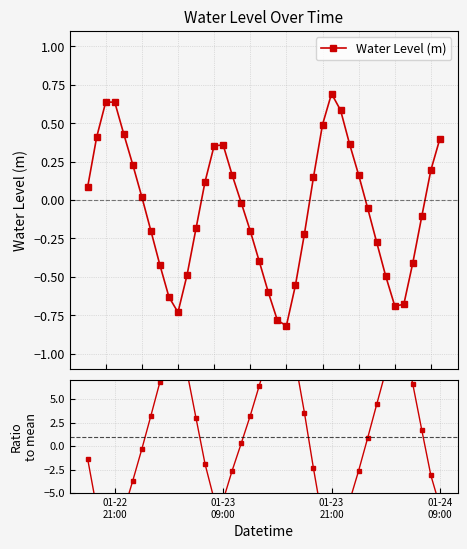

What is the lowest value of the Water Level (m) series?

-0.8